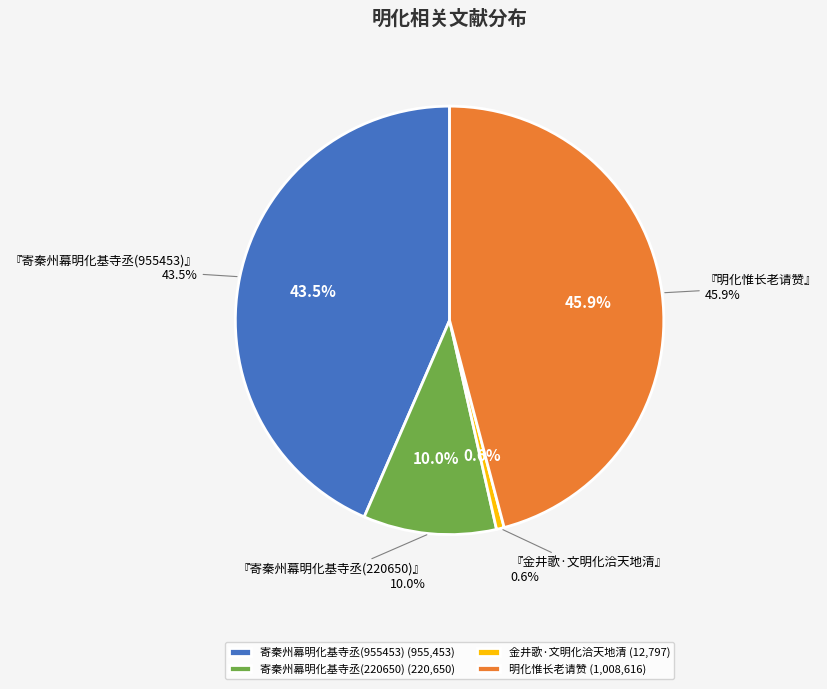

What is the change in value from 寄秦州幕明化基寺丞(955453) to 金井歌·文明化洽天地清?

-942656